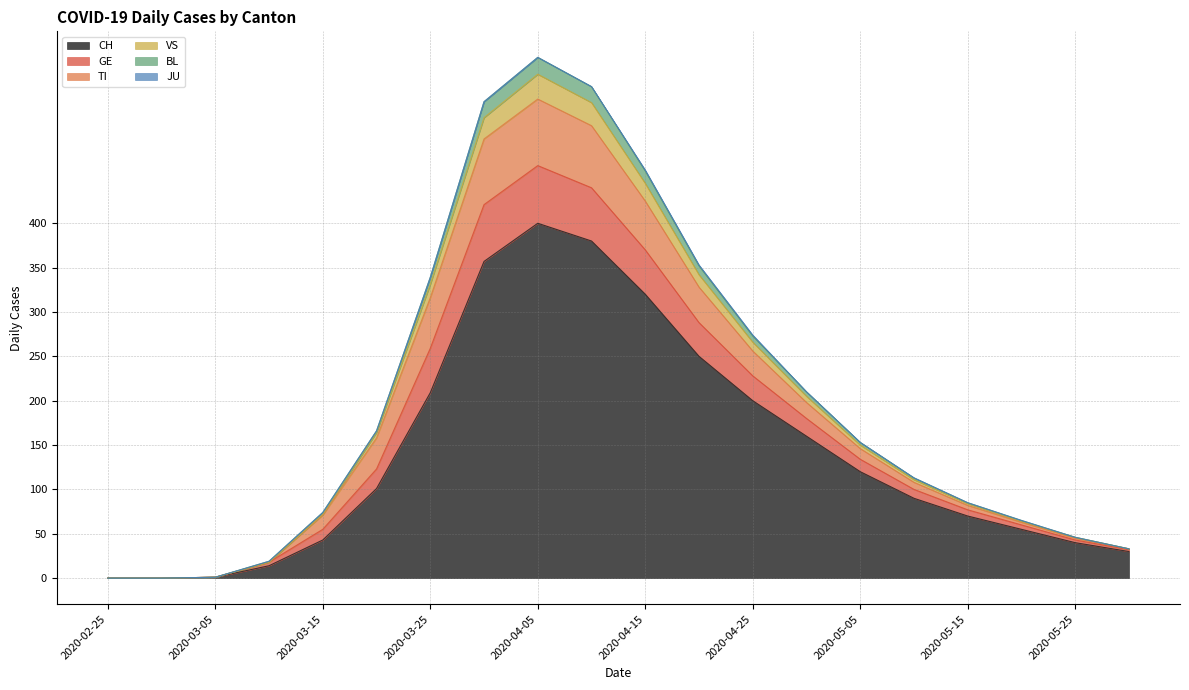

What is the highest value of the CH series?

400